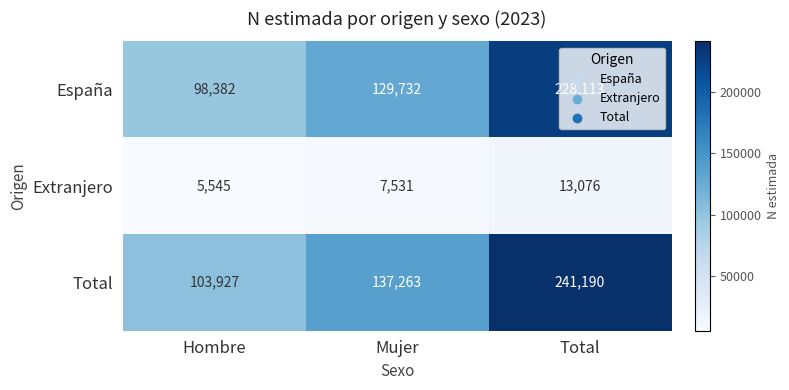

The value of Extranjero at Mujer is 7531. True or false?

True